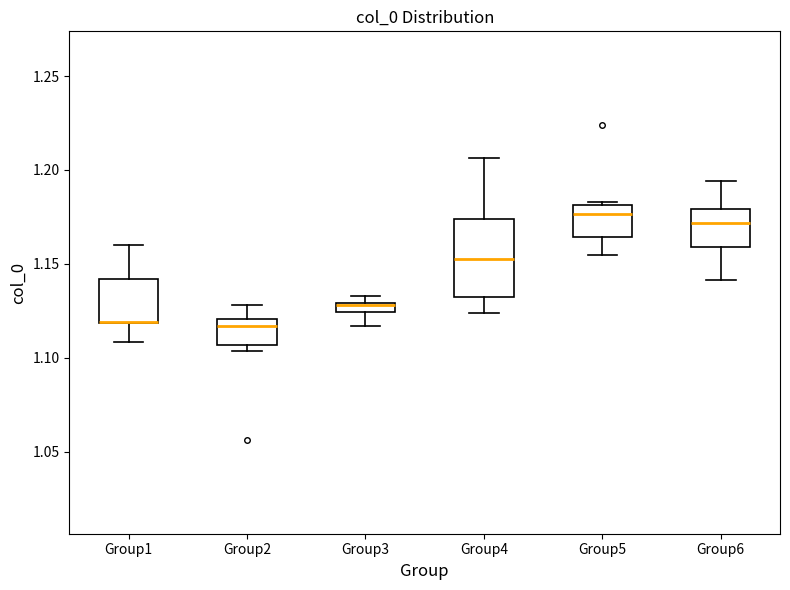

Where is the upper edge of the box for Group5 on the y-axis? The values are not printed on the chart, so give them approximately, as read against the axis.

1.180